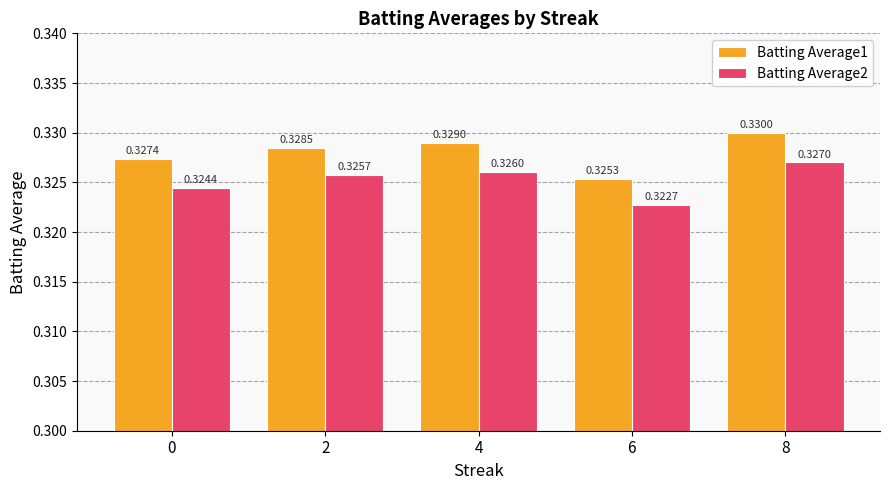

Which series has the largest total across all categories?

Batting Average1